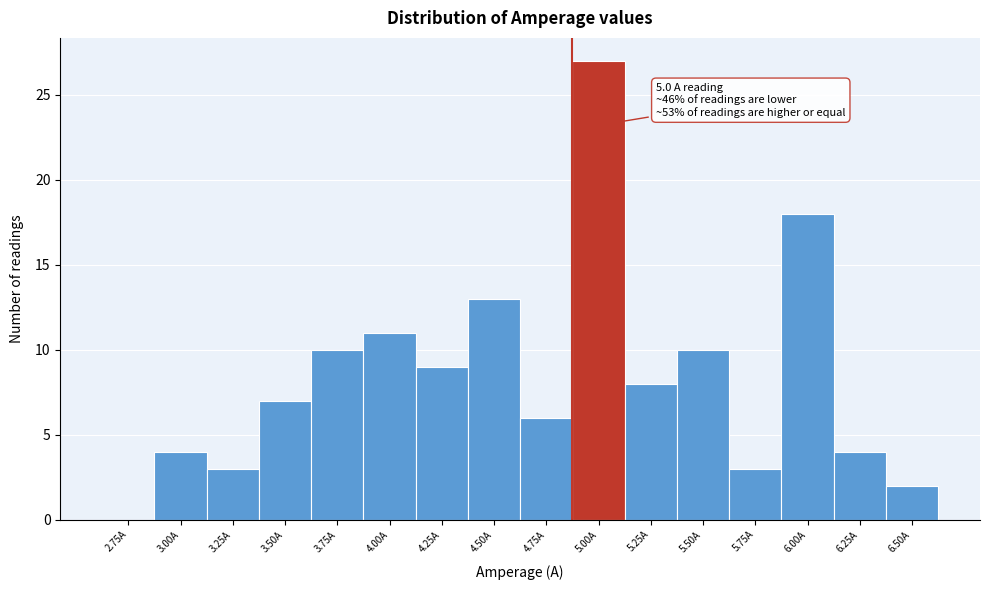

Reading left to right, what are all the values shown in this chart?

2.75A=0	3.00A=4	3.25A=3	3.50A=7	3.75A=10	4.00A=11	4.25A=9	4.50A=13	4.75A=6	5.00A=27	5.25A=8	5.50A=10	5.75A=3	6.00A=18	6.25A=4	6.50A=2